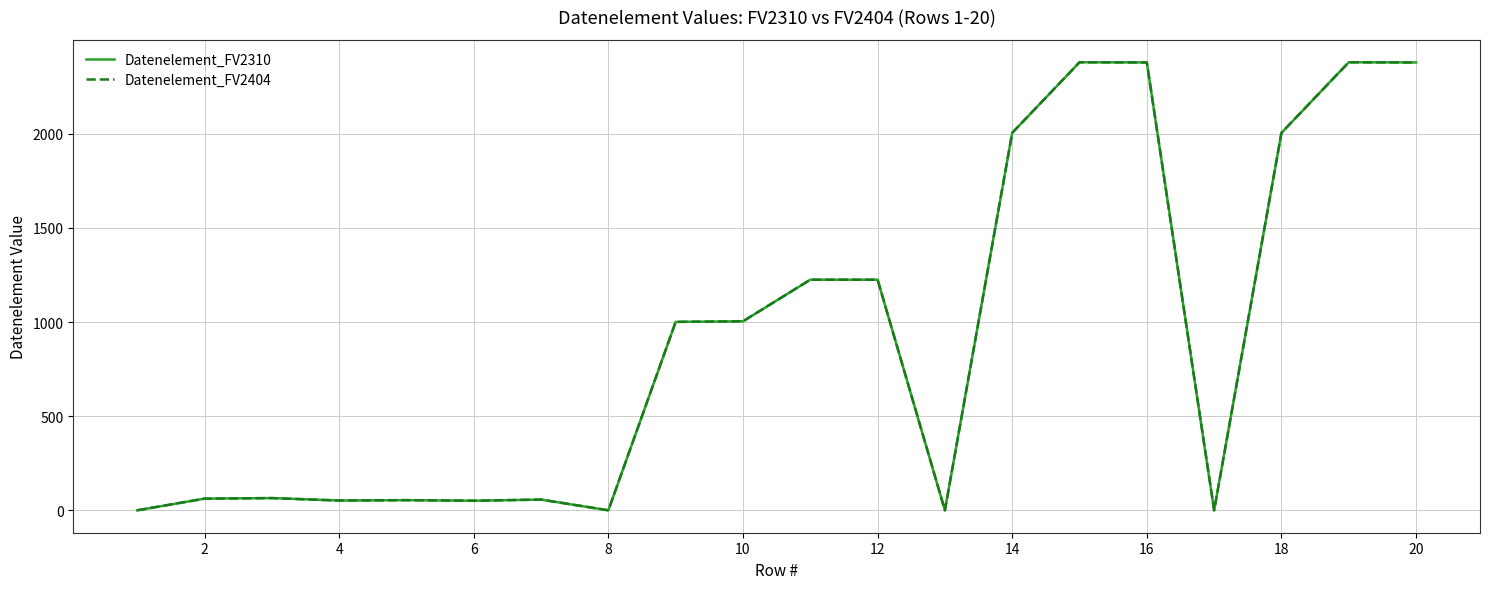

Does the chart display data point markers on the line(s)?

No